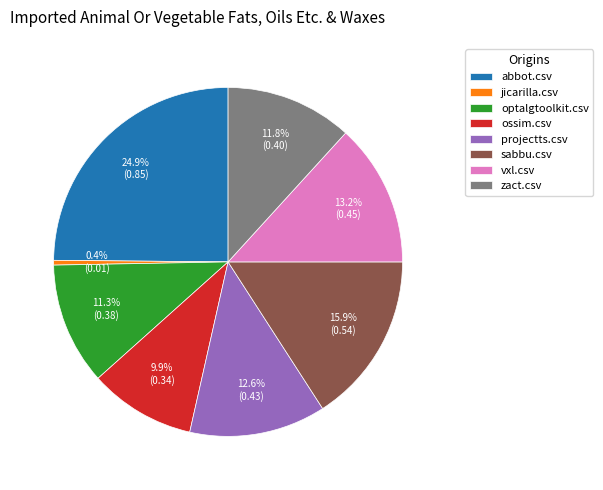

Does jicarilla.csv account for over 50% of the chart?

No